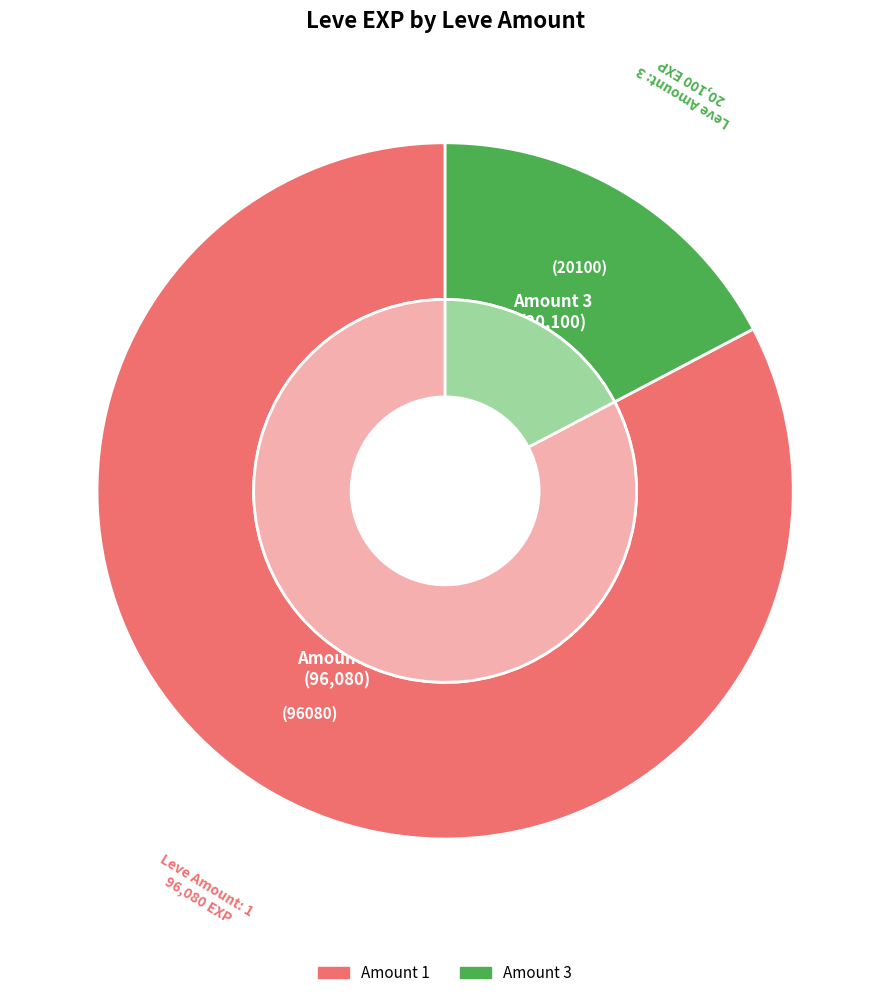

Is there a majority slice in this chart?

Yes